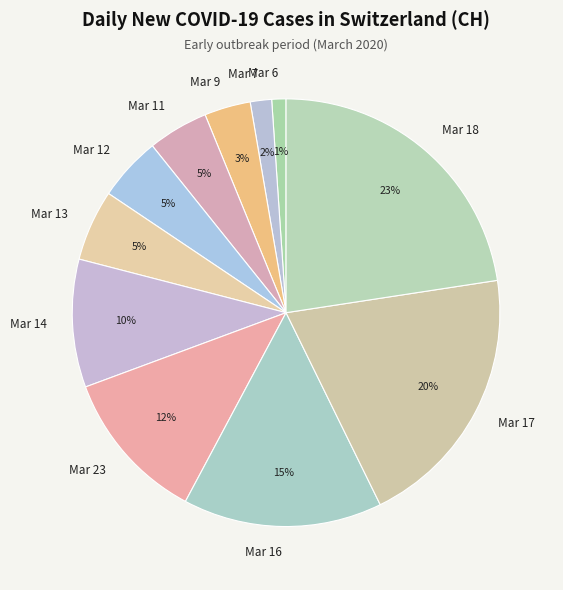

How many segments does this pie chart have?

11